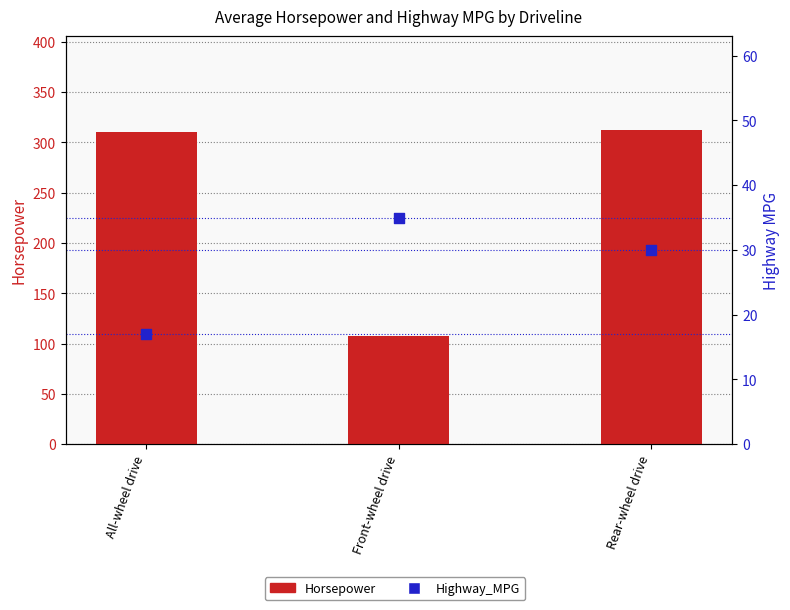

What are all the series names shown in the legend?

Horsepower, Highway_MPG